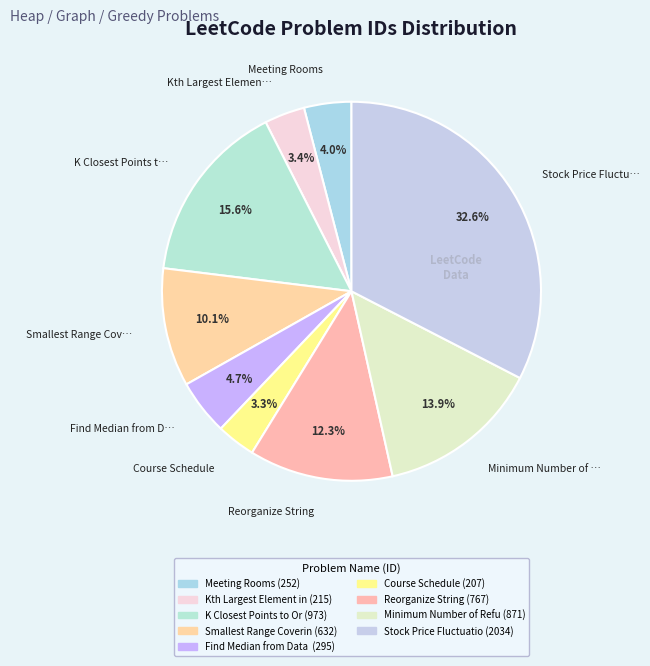

How many segments does this pie chart have?

9